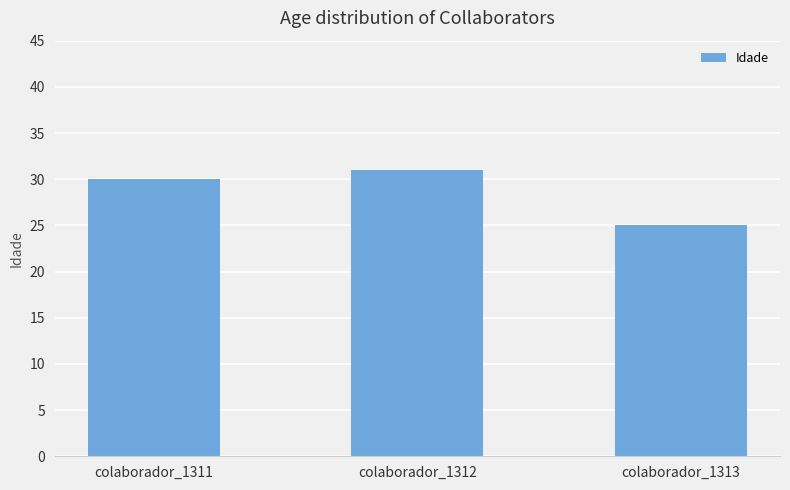

What is the sum of all values?

86